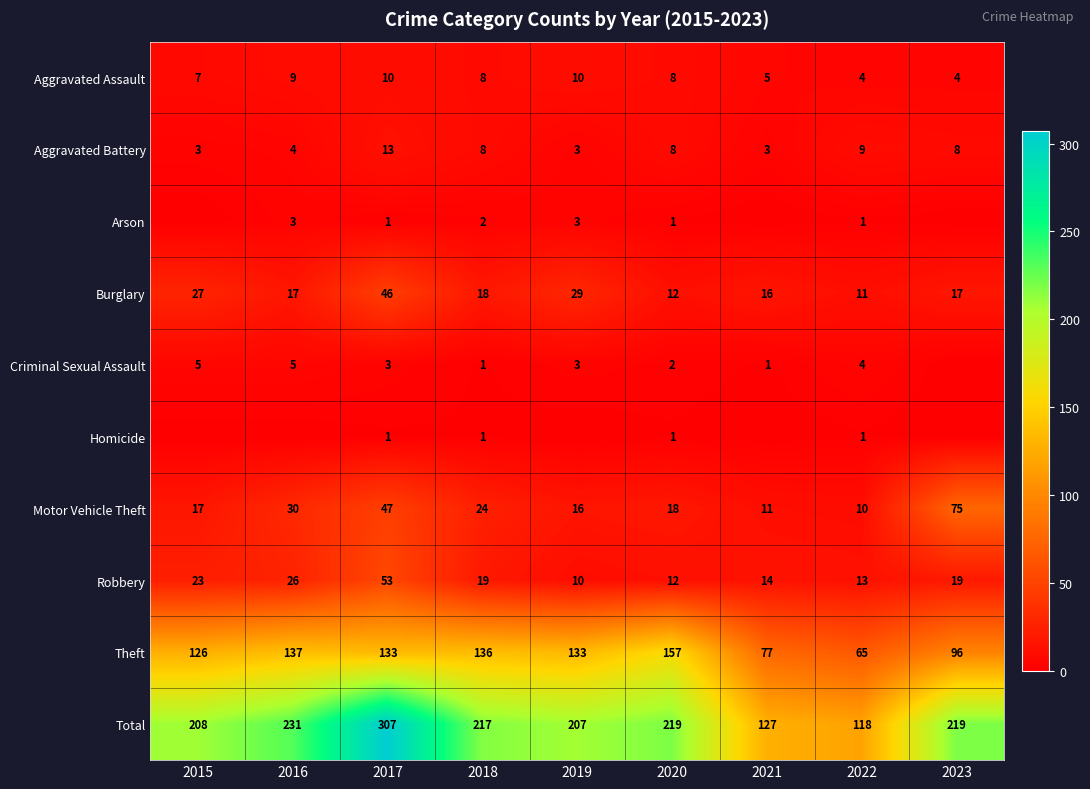

What is the spread (max minus min) of values at 2020?

218